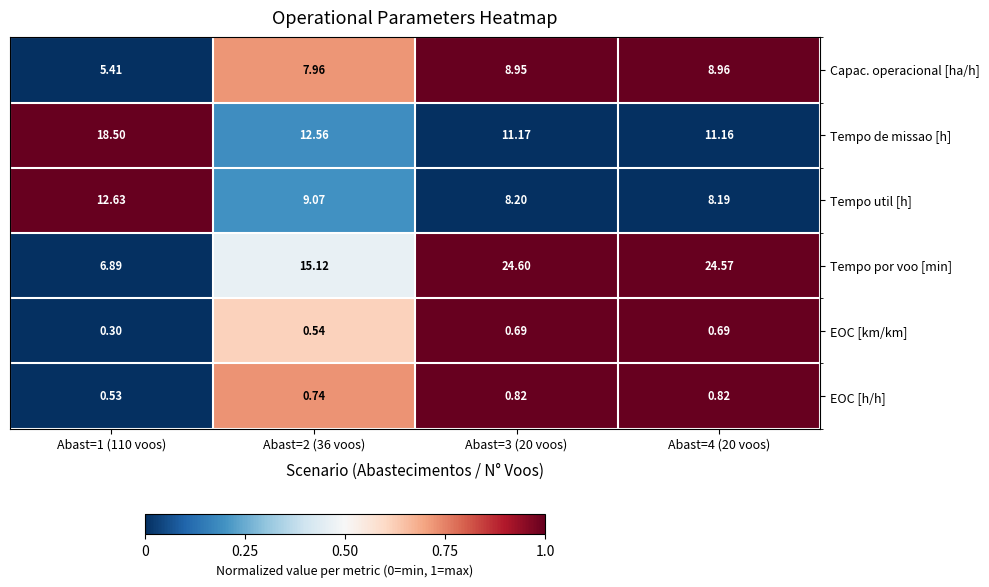

List the series in order of their peak value, highest first.

Tempo por voo [min], Tempo de missao [h], Tempo util [h], Capac. operacional [ha/h], EOC [h/h], EOC [km/km]